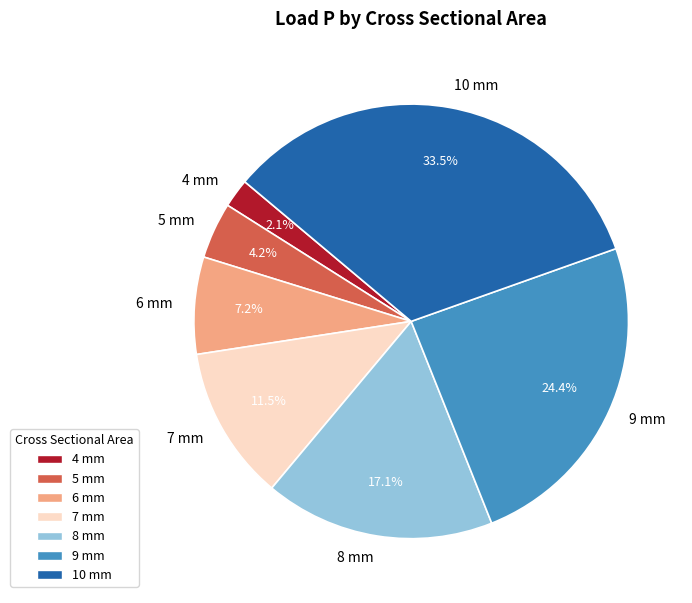

Is the sum of 10 mm and 7 mm greater than half?

No